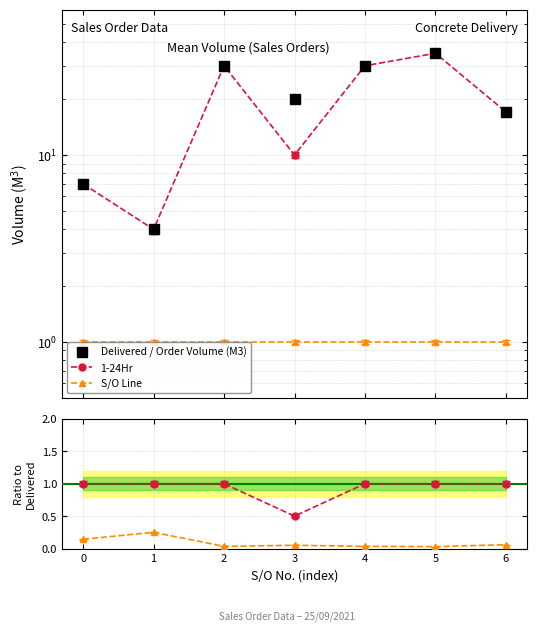

At which label is 1-24Hr closest to 0?

3